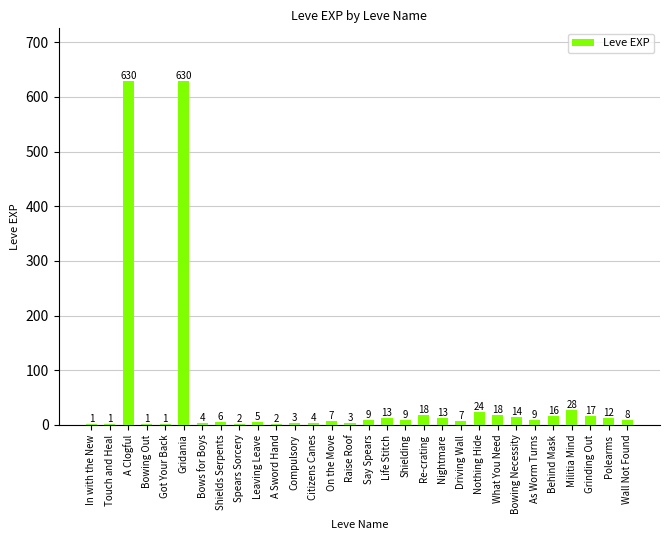

What is the maximum value shown in the chart?

630